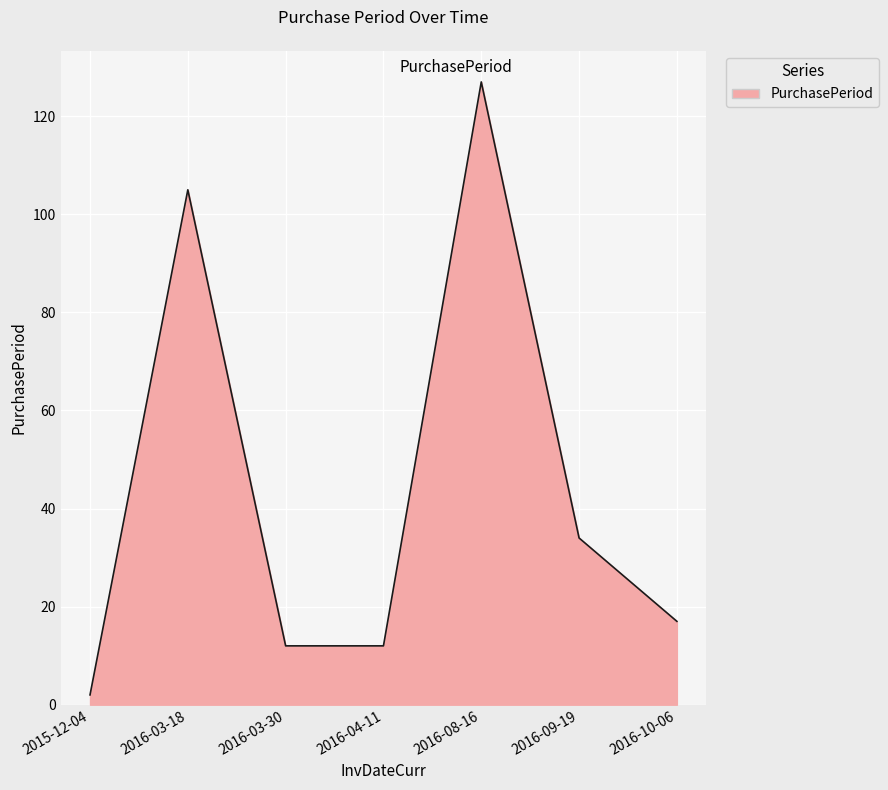

Approximately how many times larger is the value at 2016-03-18 compared to 2015-12-04?

52.5